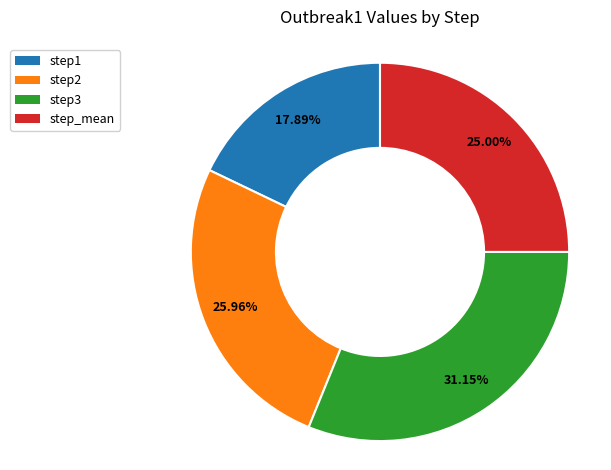

Count the number of slices in the pie.

4